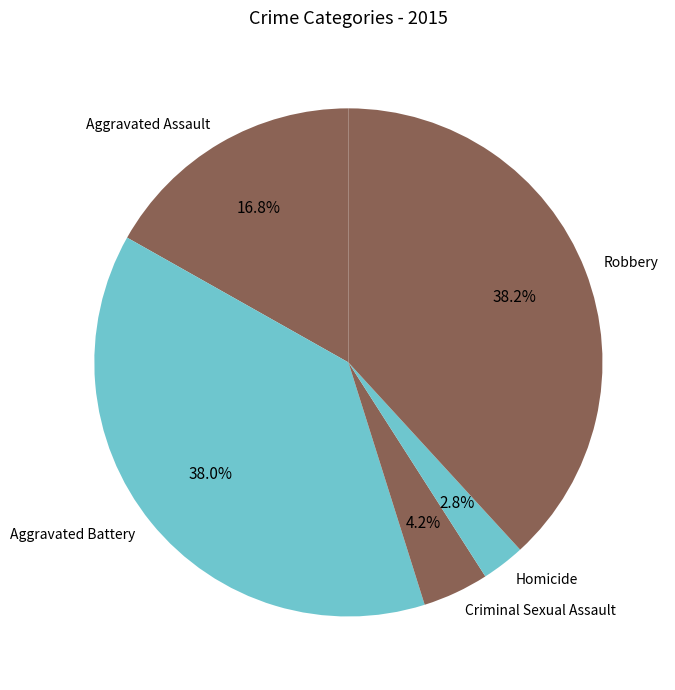

Approximately how many times larger is the value at Aggravated Battery compared to Aggravated Assault?

2.3